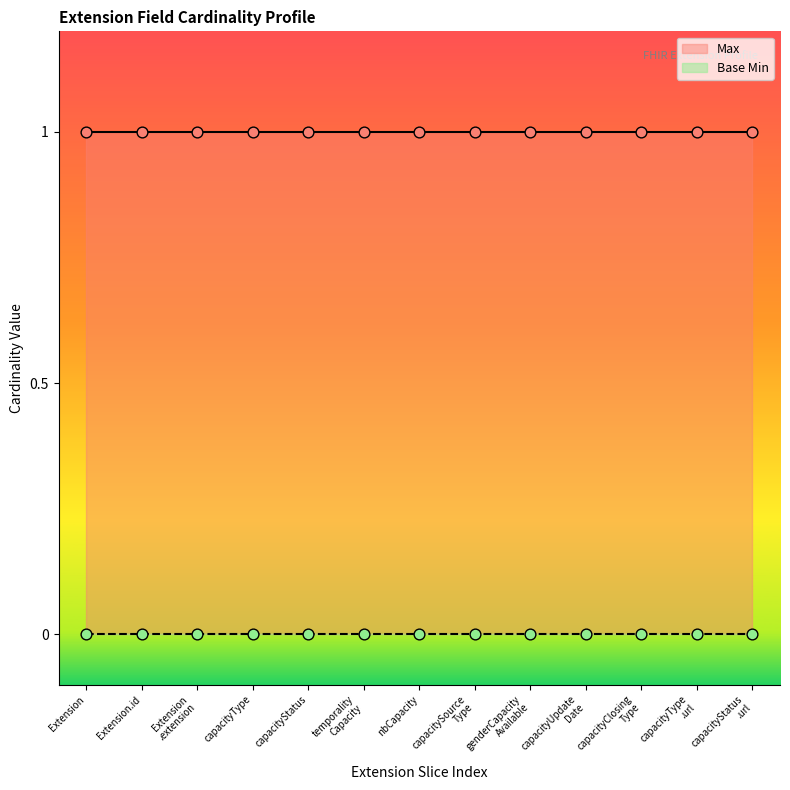

At which category is the sum across all series the highest?

Extension